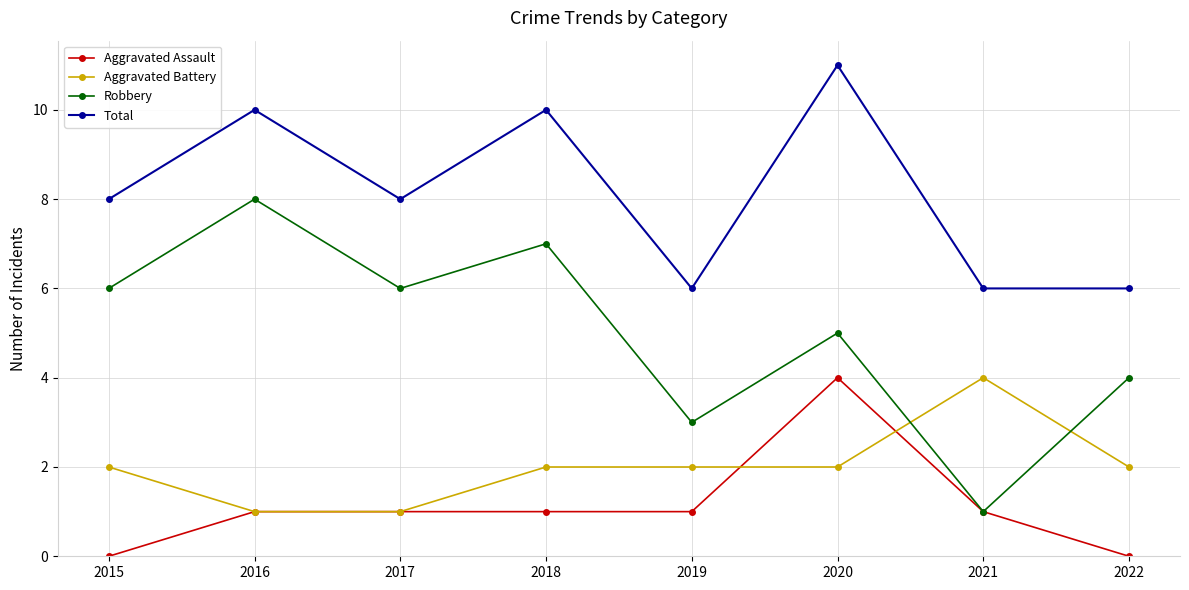

What is the approximate value of Aggravated Battery at 2022?

2